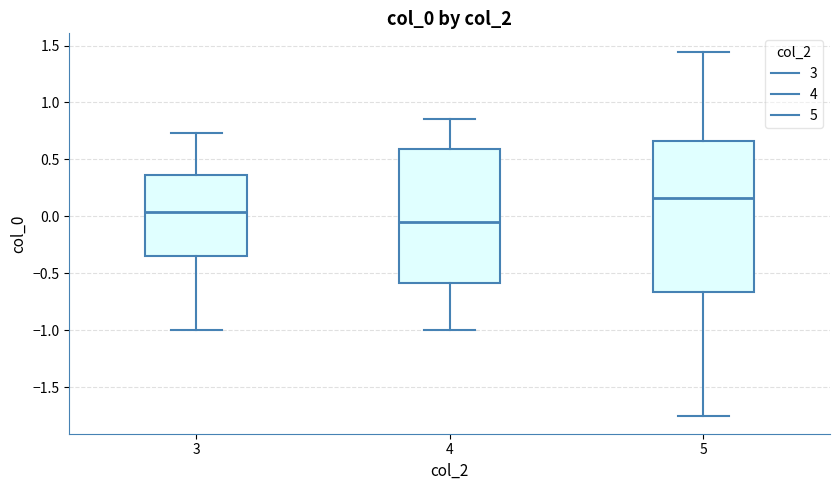

Reading left to right, read every box against the y-axis: the position of its median line, the range the box covers, and the ends of its whiskers. The values are not printed on the chart, so give them approximately, as read against the axis.

3: median 0.05, box -0.35 to 0.35, whiskers -1.00 to 0.75
4: median -0.05, box -0.60 to 0.60, whiskers -1.00 to 0.85
5: median 0.15, box -0.65 to 0.65, whiskers -1.75 to 1.45